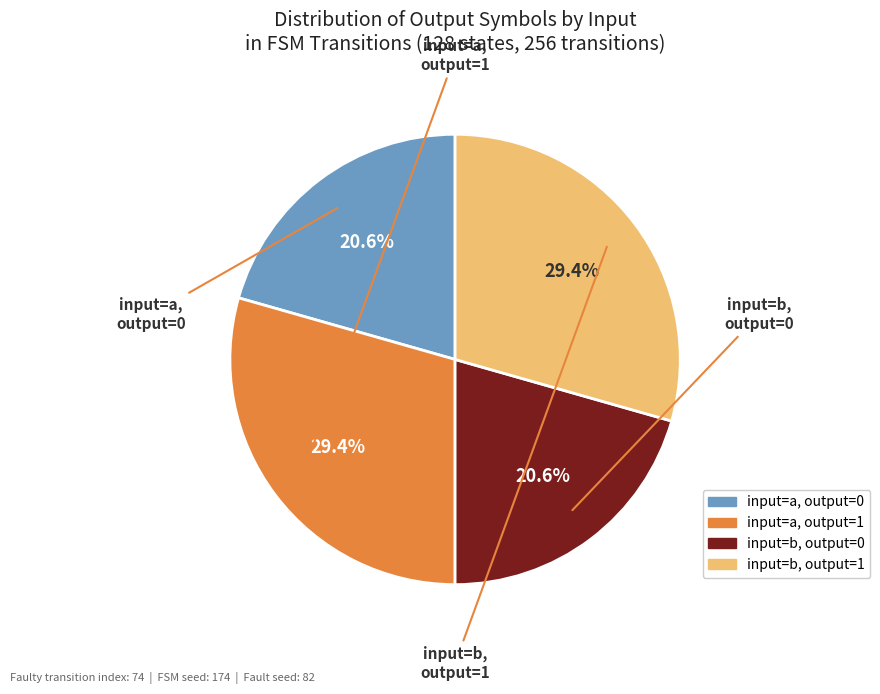

Is there any slice that represents more than half of the pie?

No